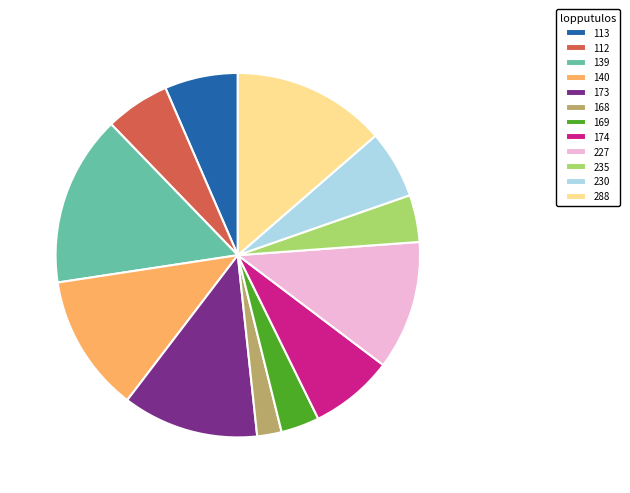

How many segments does this pie chart have?

12